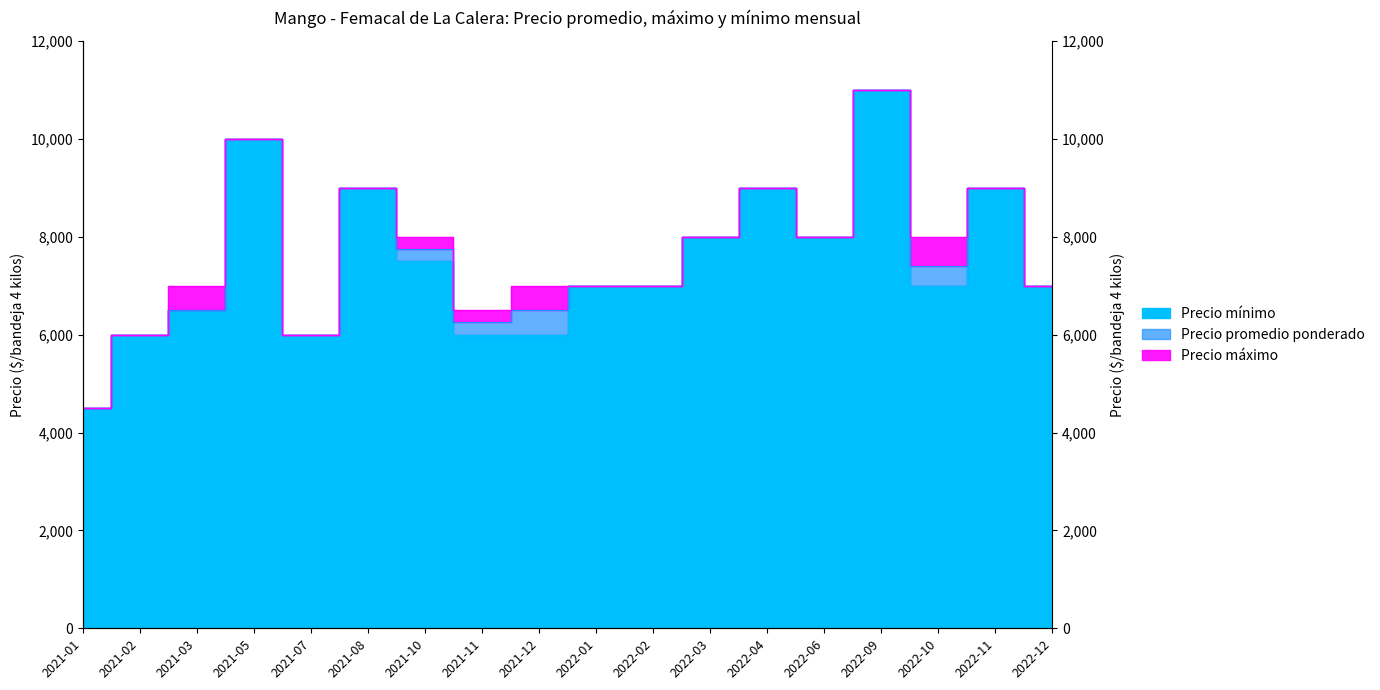

The value of Precio mínimo at 2021-03 is 11684. True or false?

False